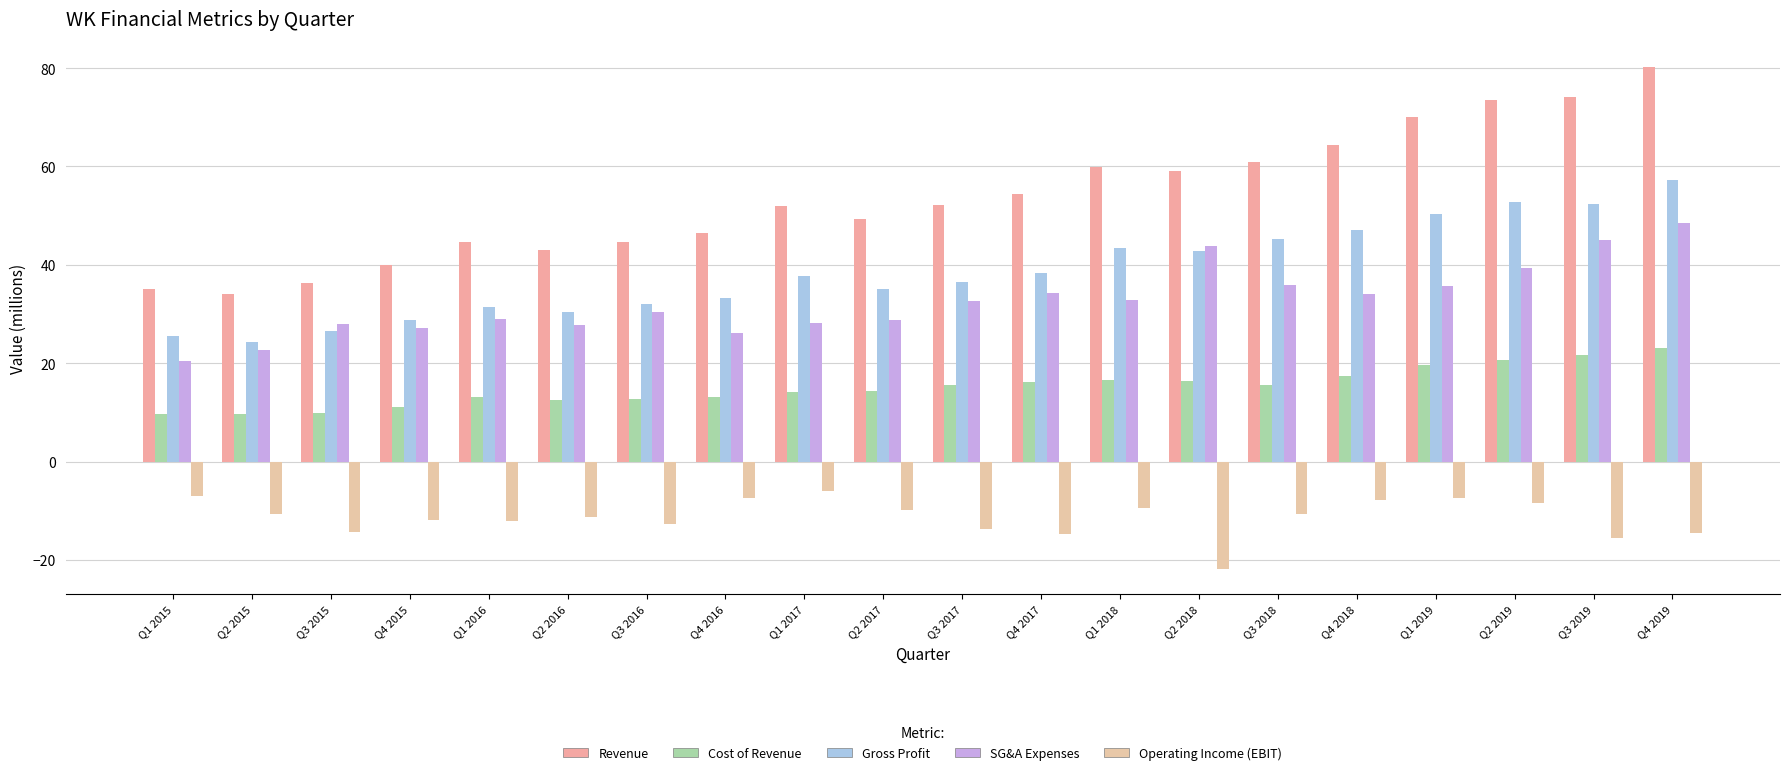

What is the difference between the maximum and second lowest values in the Gross Profit series?

31.7